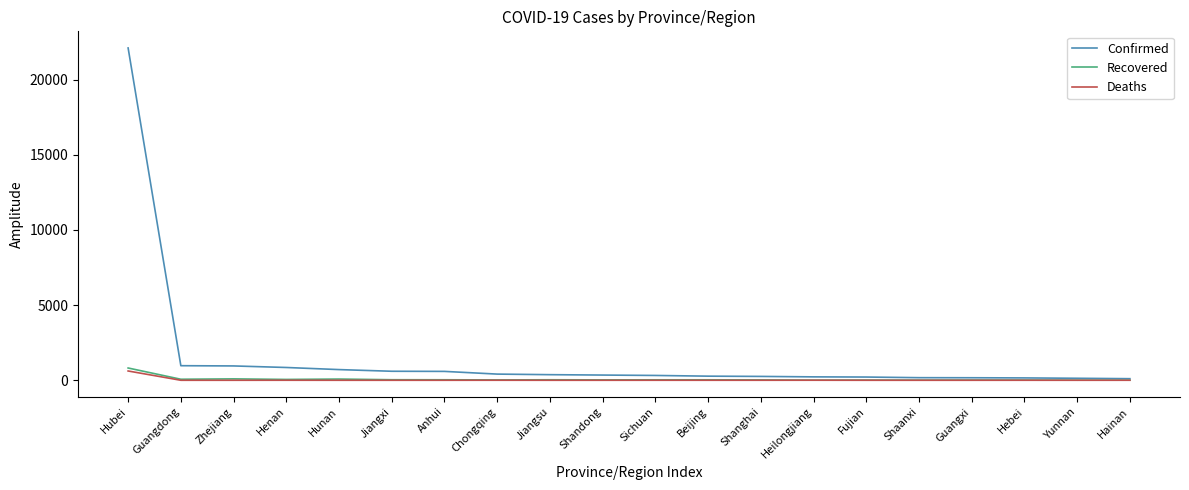

At how many categories does at least one series exceed 7947?

1